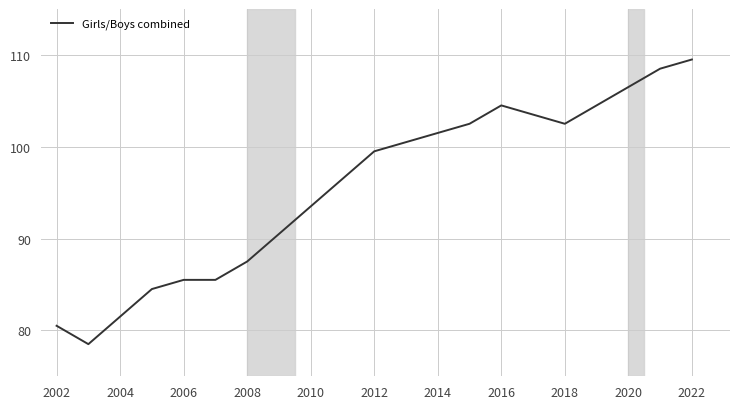

How many lines are shown in the chart?

1